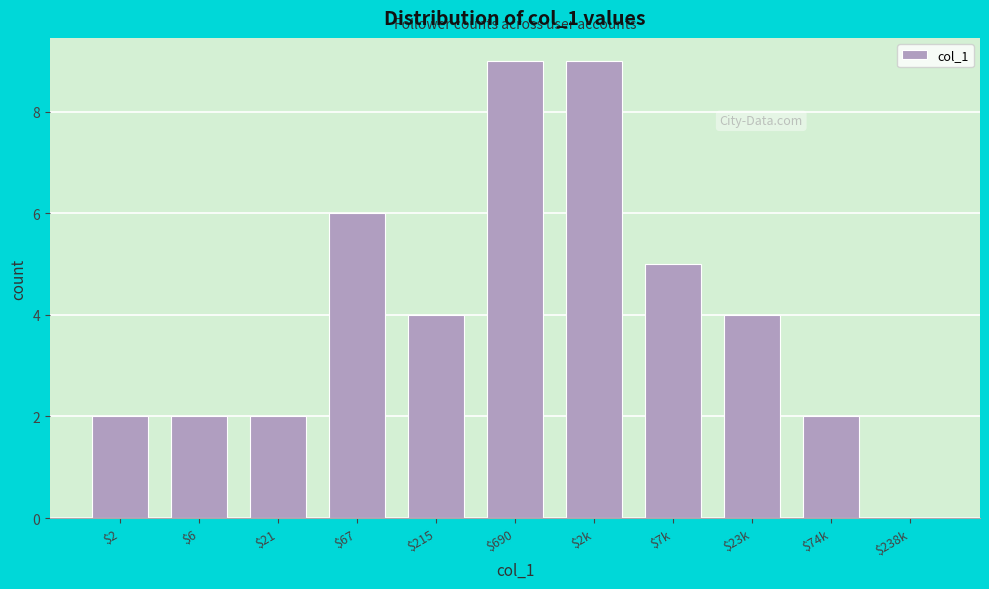

What is the sum of all values?

45